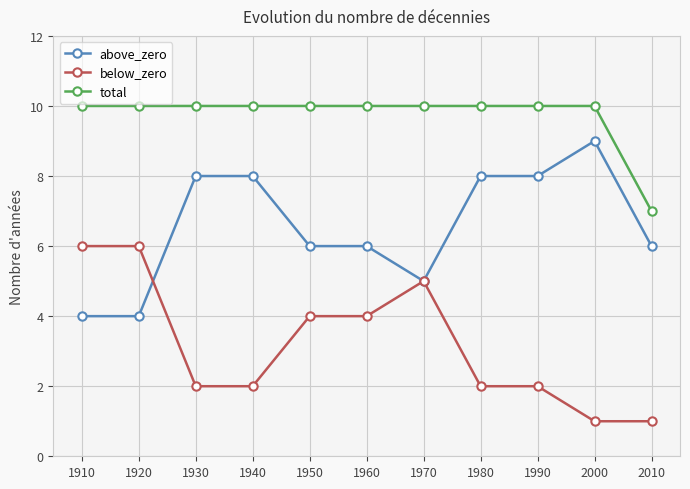

How many total values are between 10 and 11?

10